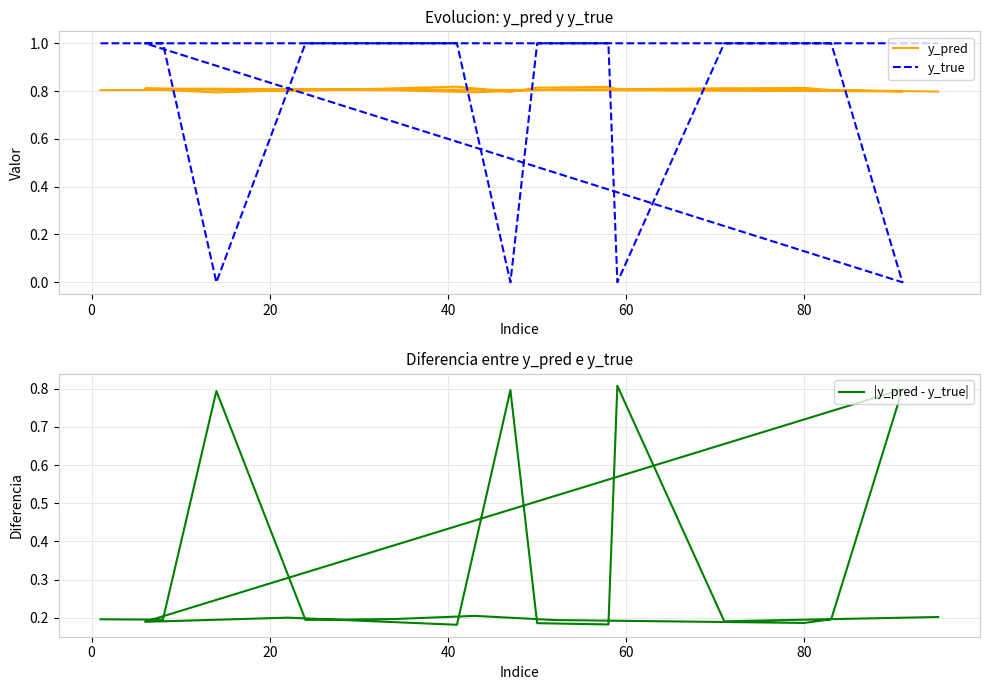

Is this an area chart (filled region under the line)?

No